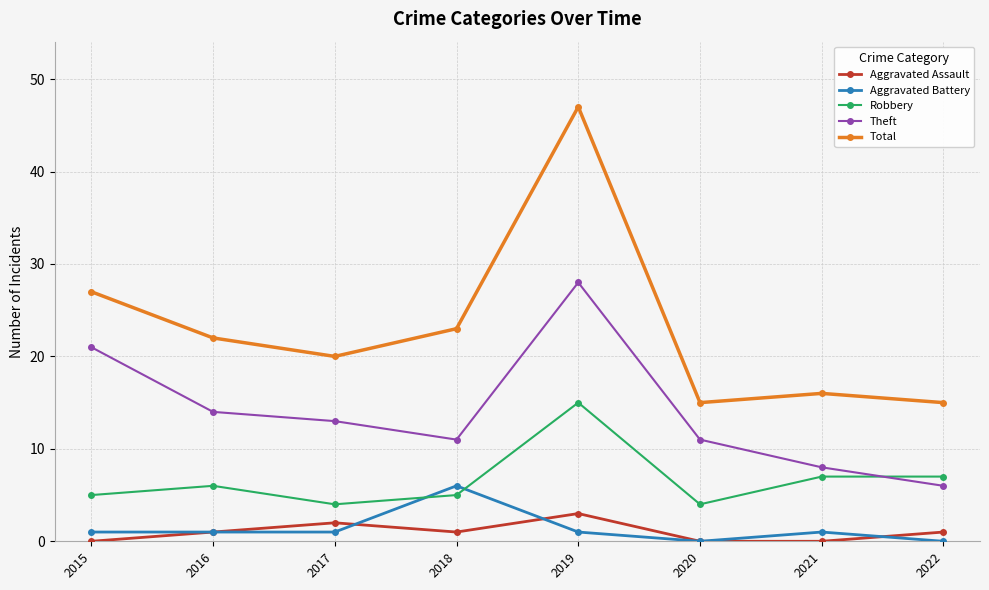

Between 2017 and 2022, which series saw the biggest shift?

Theft